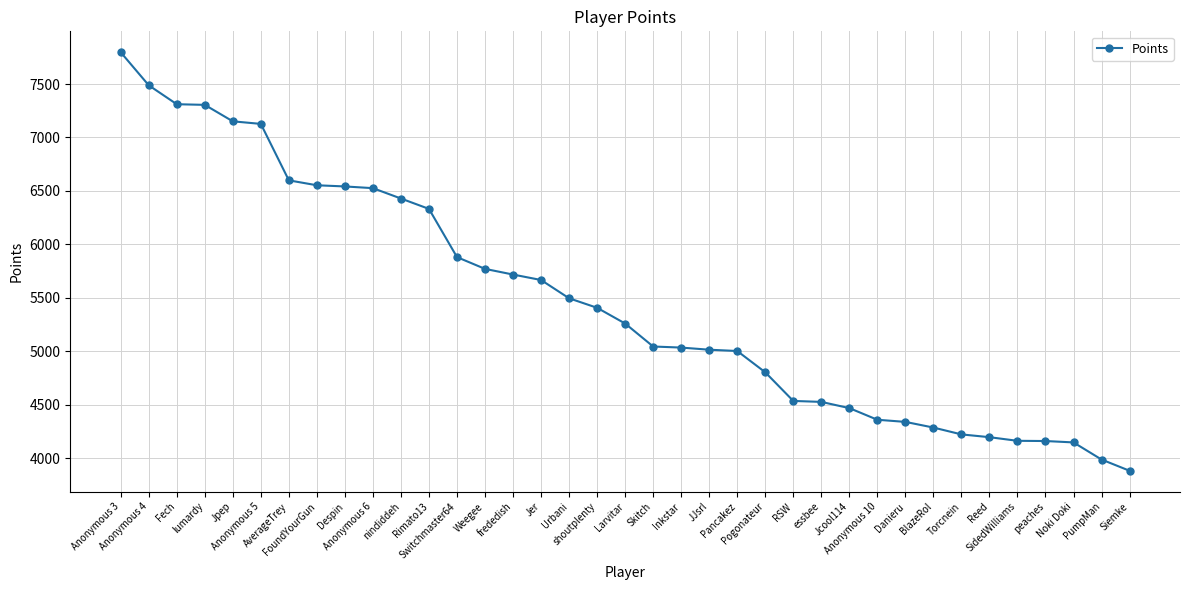

What is the difference between the values at Skitch and Fech?

2266